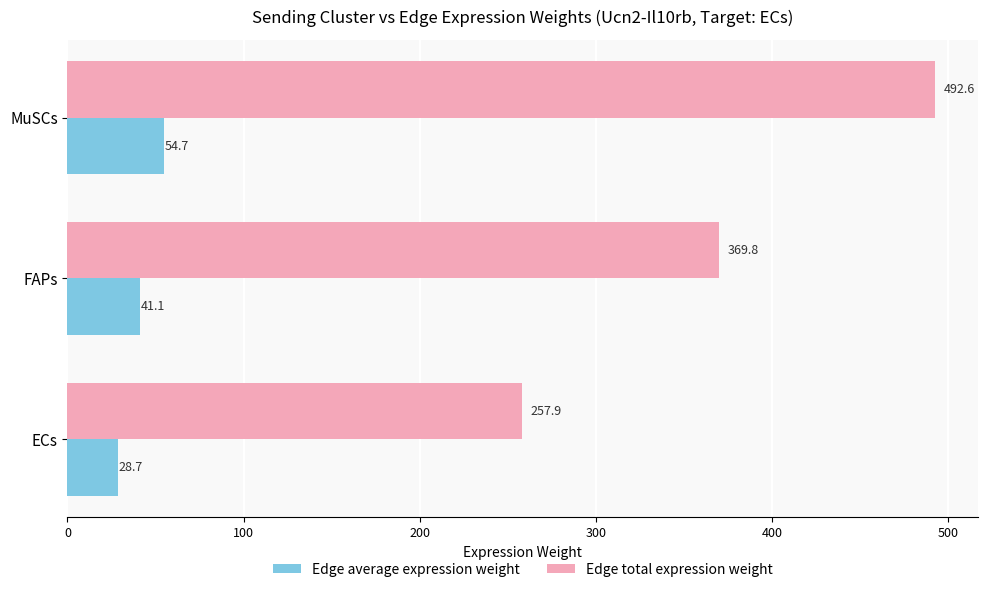

List the labels in order of Edge average expression weight value, smallest first.

ECs, FAPs, MuSCs